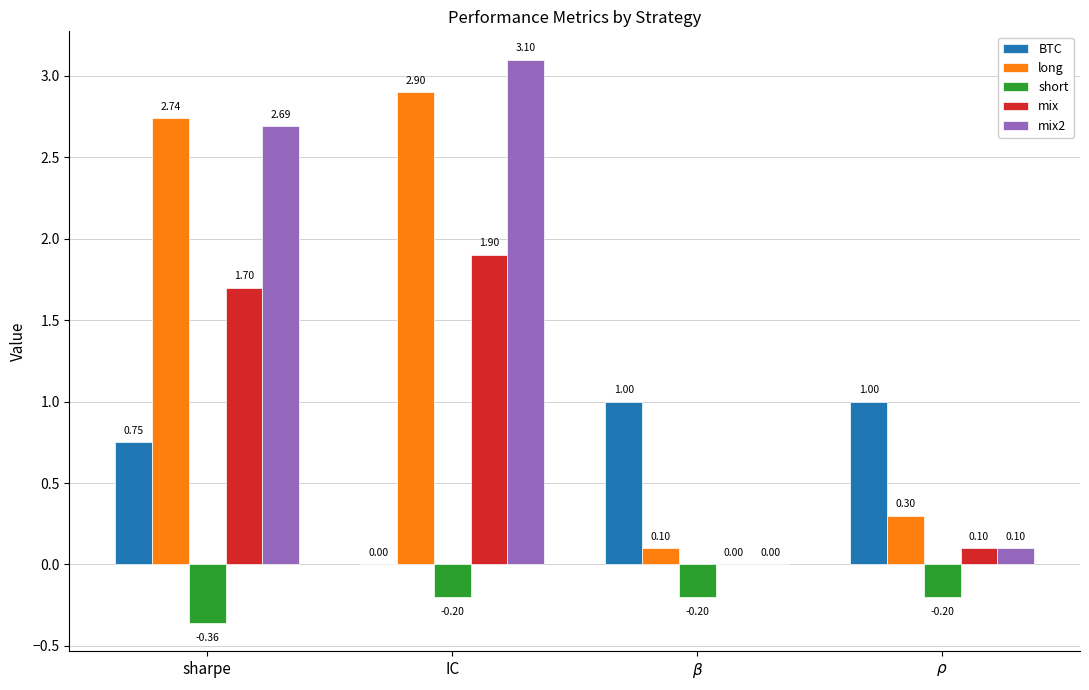

At which category does the chart reach its peak across all series?

IC